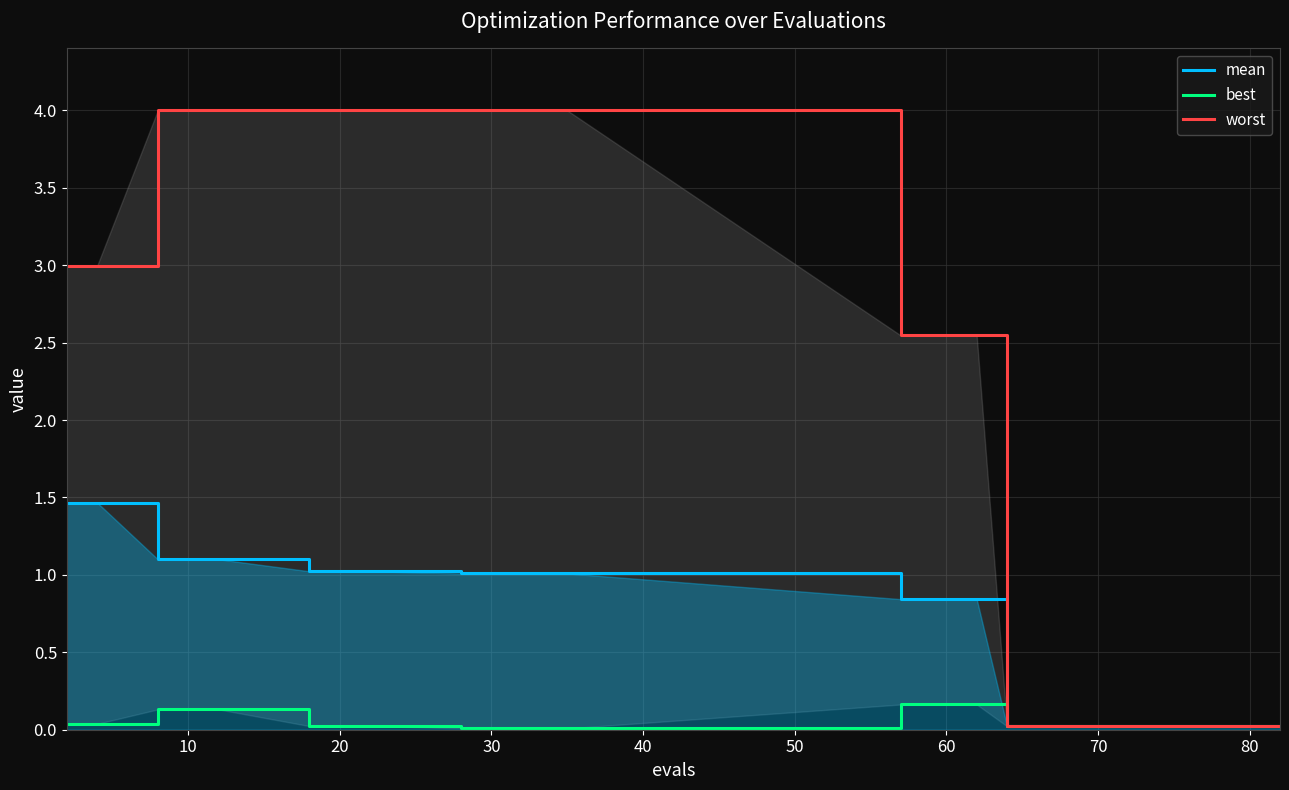

How many lines are shown in the chart?

3